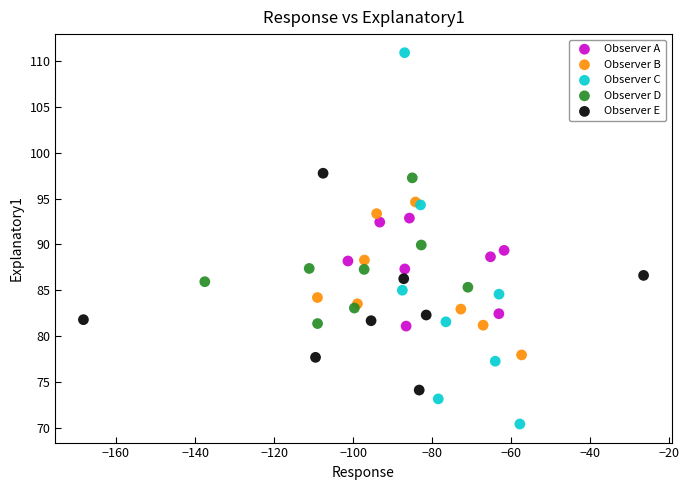

What are all the series names shown in the legend?

Observer A, Observer B, Observer C, Observer D, Observer E